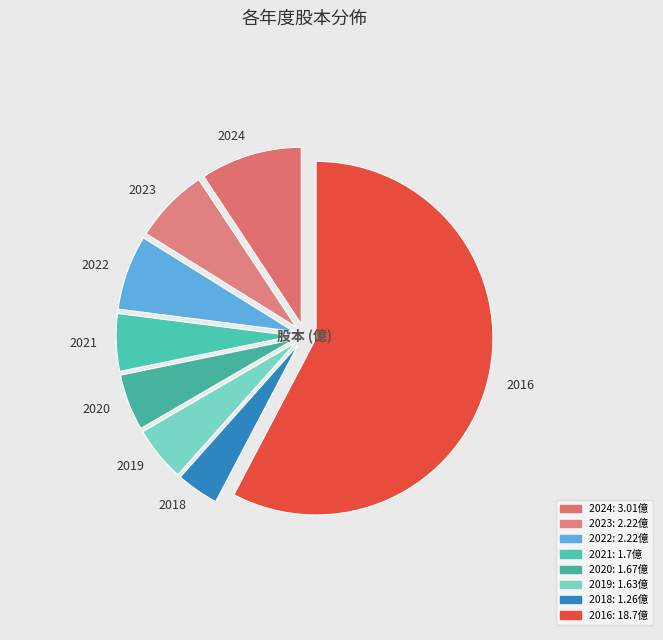

What percentage do 2022 and 2020 together represent?

12.0%